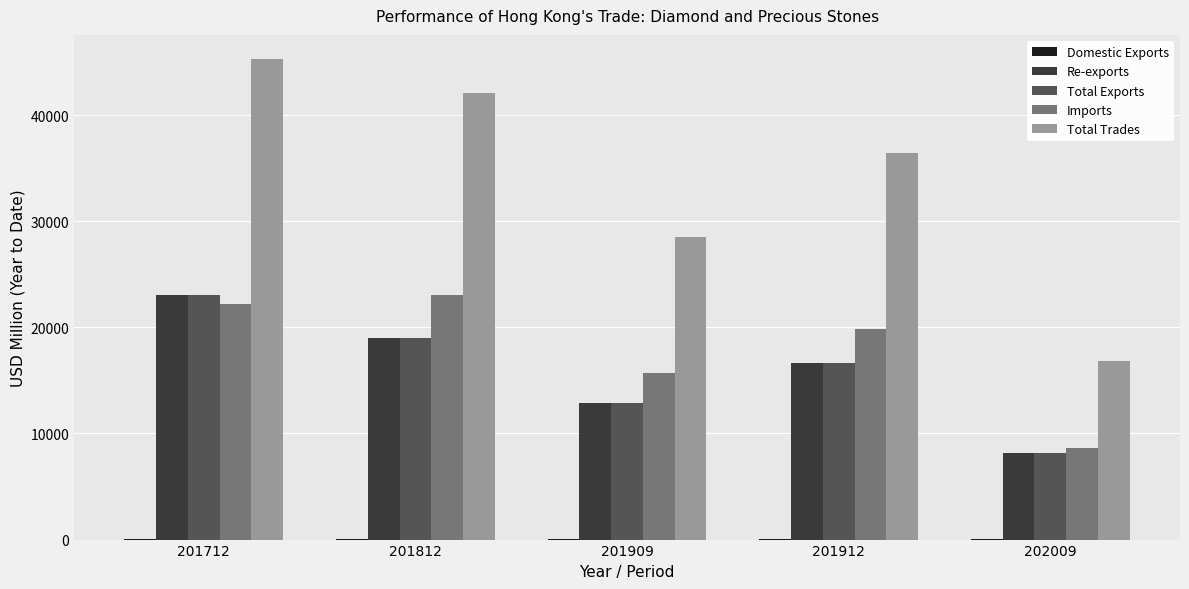

What is the sum of all Imports values?

89459.6